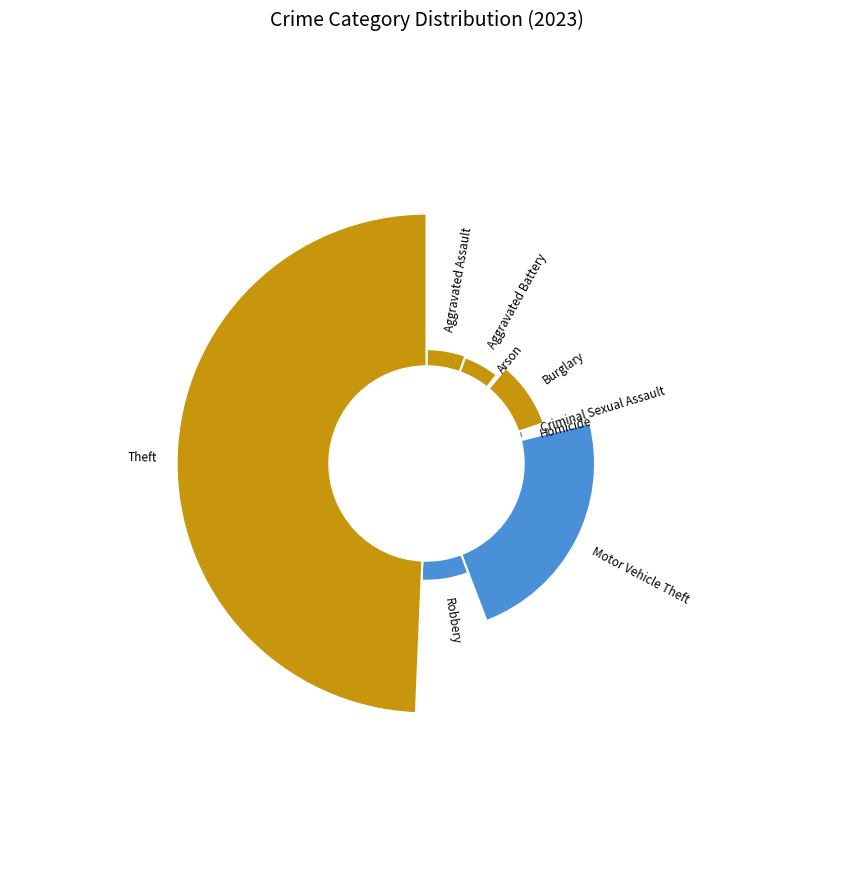

To the nearest percent, what is the difference between the largest and smallest slice percentages?

49%